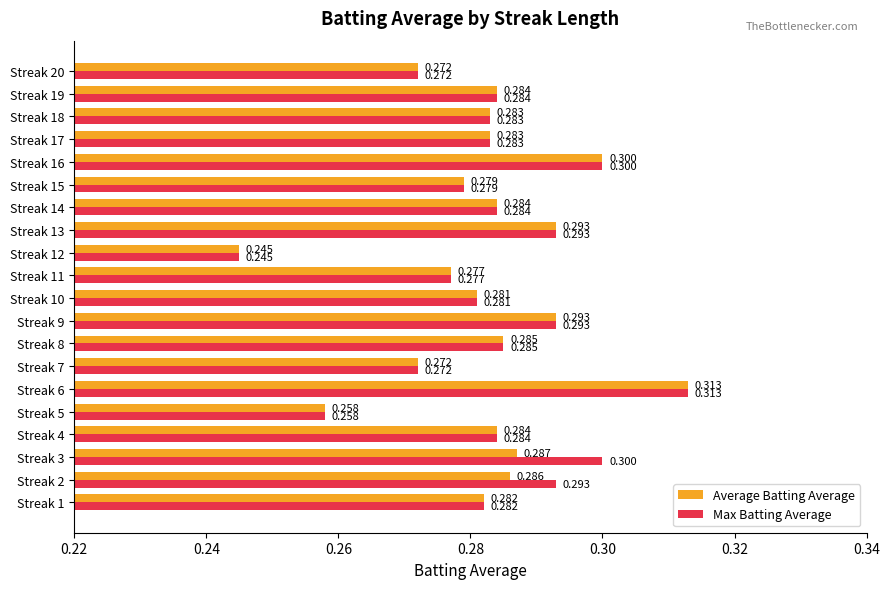

Is the value of Max Batting Average at Streak 6 greater than the value of Average Batting Average at Streak 2?

Yes